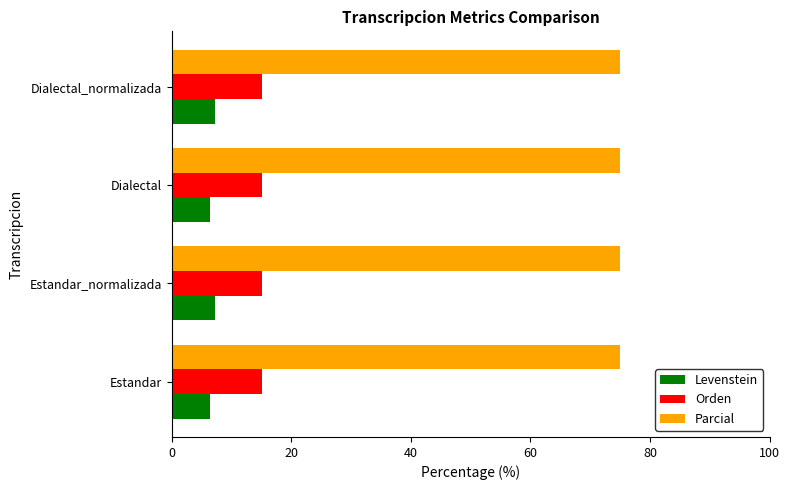

The Levenstein series shows 7.3 at Estandar_normalizada. True or false?

True